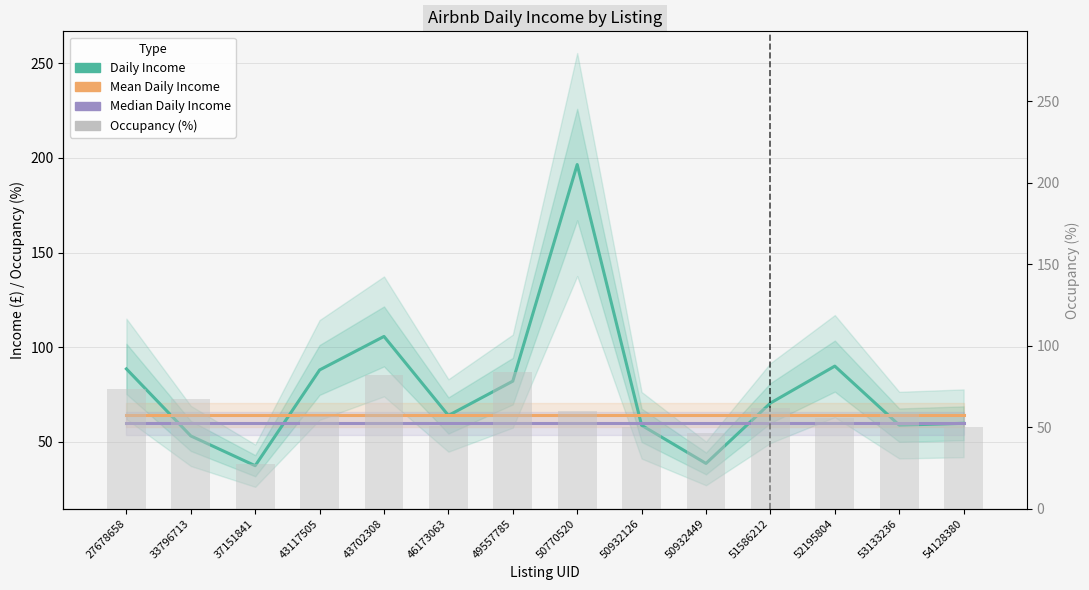

Is the value of Mean Daily Income at 53133236 greater than the value of Daily Income at 51586212?

No